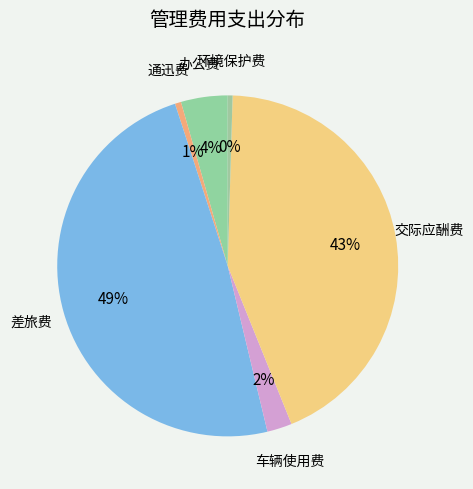

To the nearest percent, what portion does 差旅费 represent?

49%